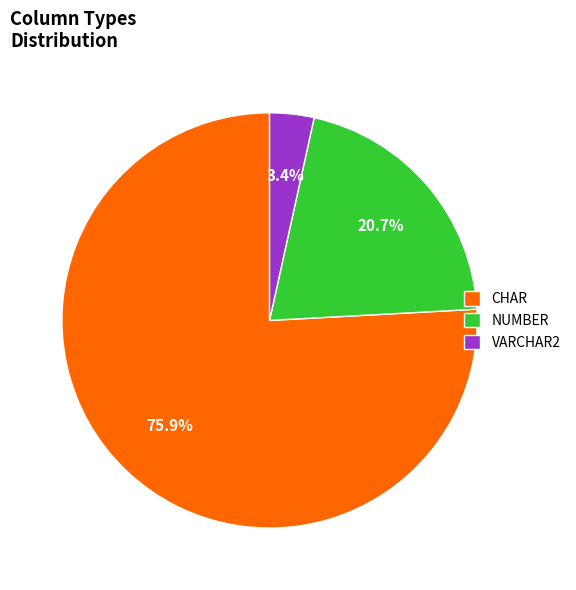

Do NUMBER and CHAR together represent more than half of the pie?

Yes